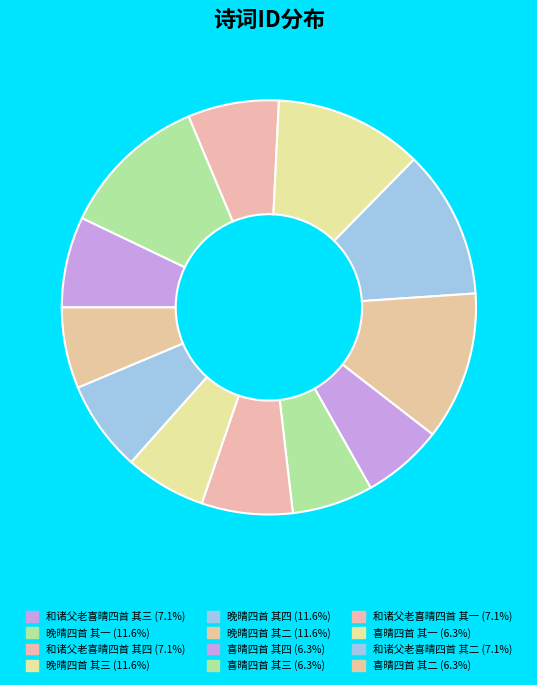

Does 晚晴四首 其三 account for over 50% of the chart?

No